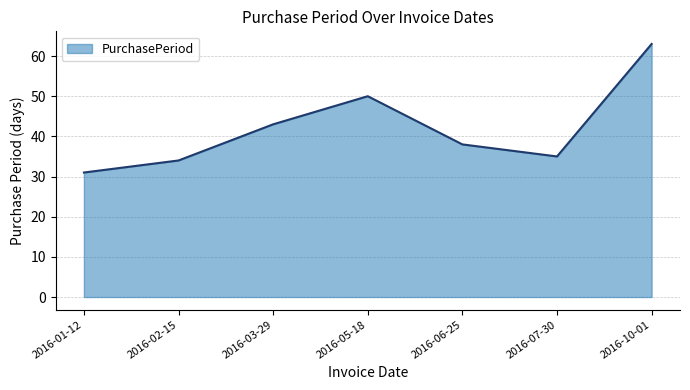

What is the maximum value shown in the chart?

63